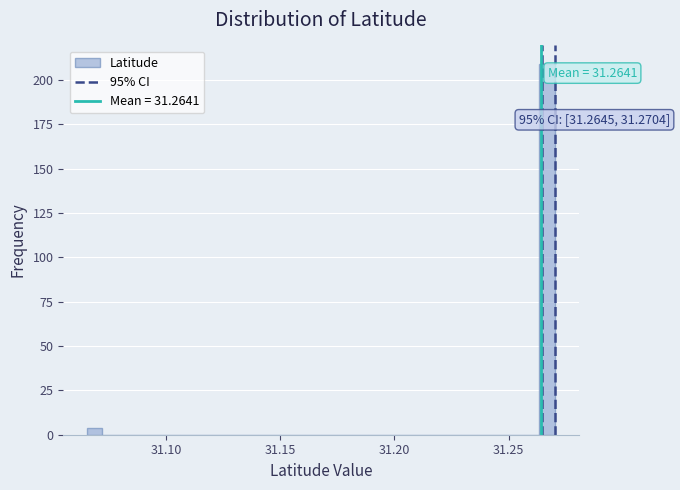

Around what value on the x-axis is the tallest bar? Give the approximate position of its centre, as read against the axis.

31.265